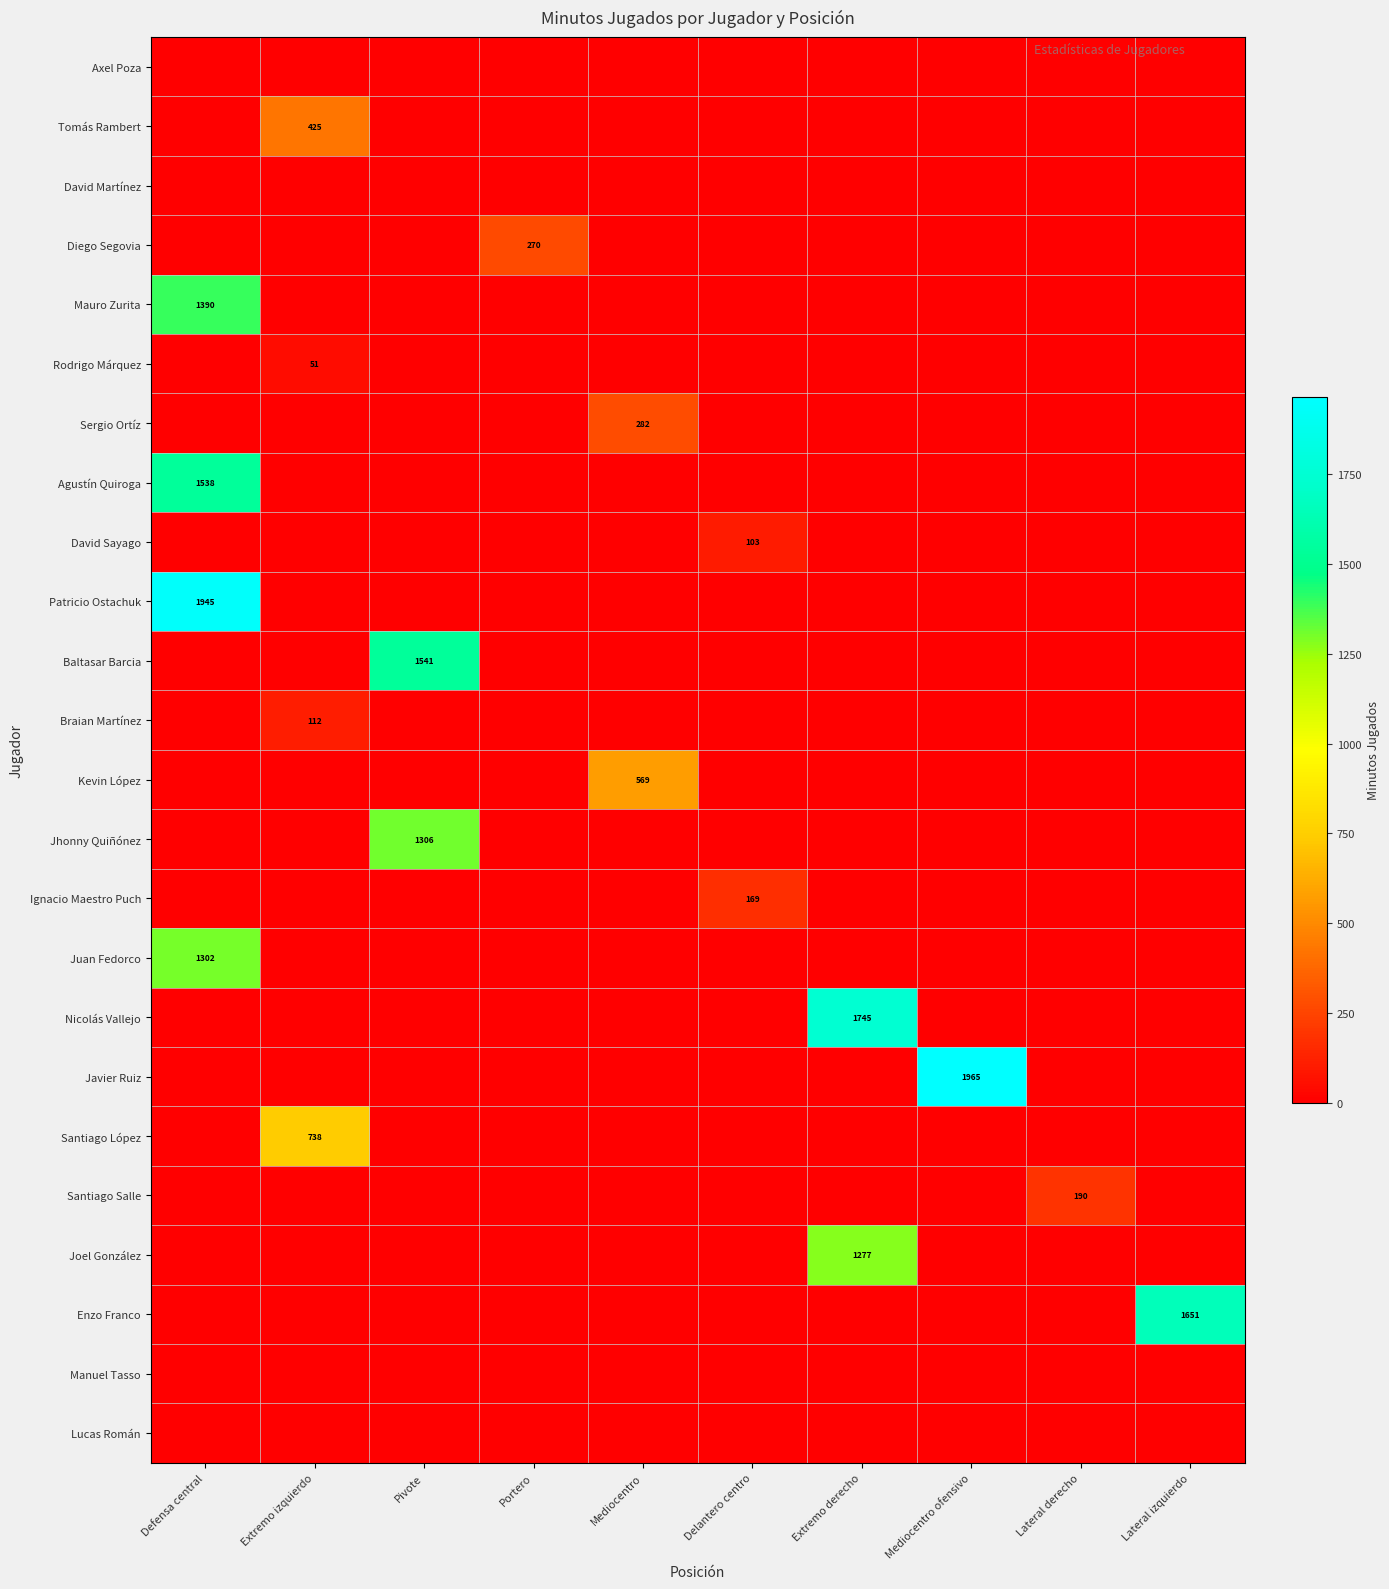

Rank the series at Pivote from lowest to highest value.

Axel Poza, Tomás Rambert, David Martínez, Diego Segovia, Mauro Zurita, Rodrigo Márquez, Sergio Ortíz, Agustín Quiroga, David Sayago, Patricio Ostachuk, Braian Martínez, Kevin López, Ignacio Maestro Puch, Juan Fedorco, Nicolás Vallejo, Javier Ruiz, Santiago López, Santiago Salle, Joel González, Enzo Franco, Manuel Tasso, Lucas Román, Jhonny Quiñónez, Baltasar Barcia